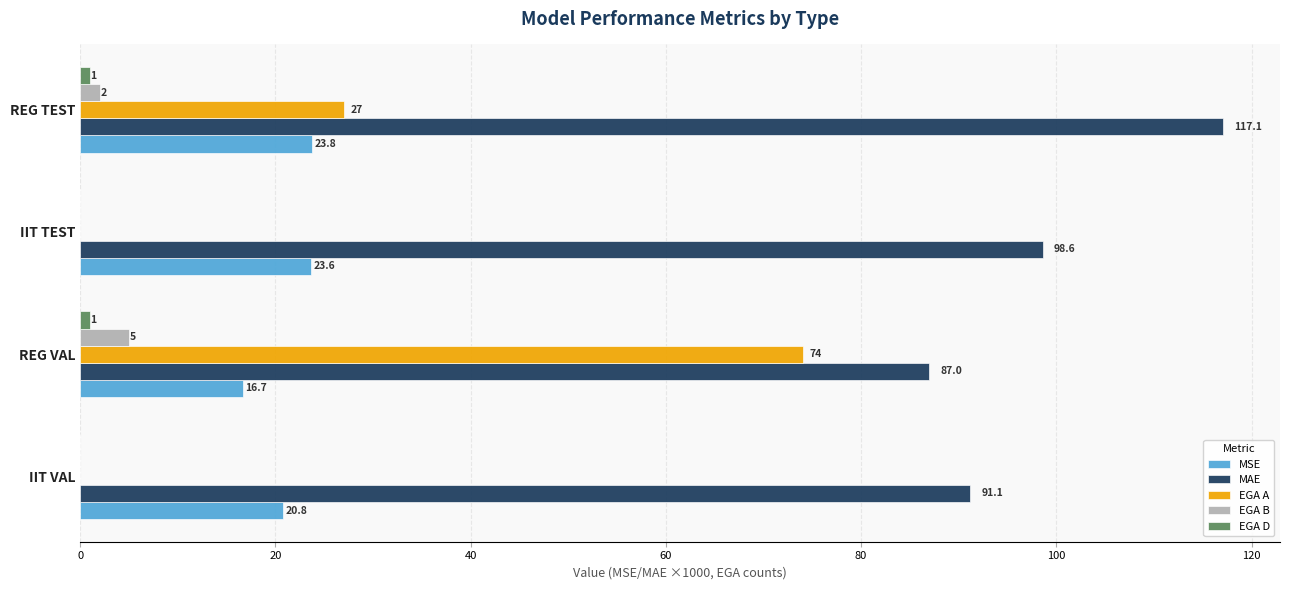

Between IIT VAL and IIT TEST, which series saw the biggest shift?

MAE